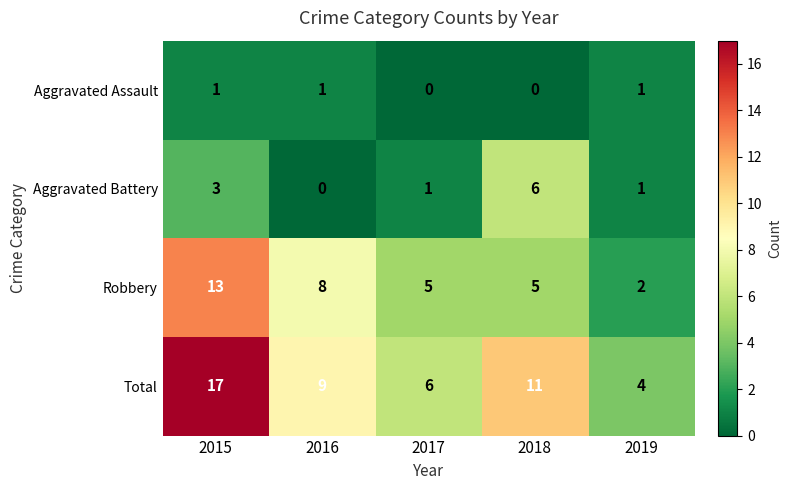

What is the difference between the Total values at 2015 and 2017?

11